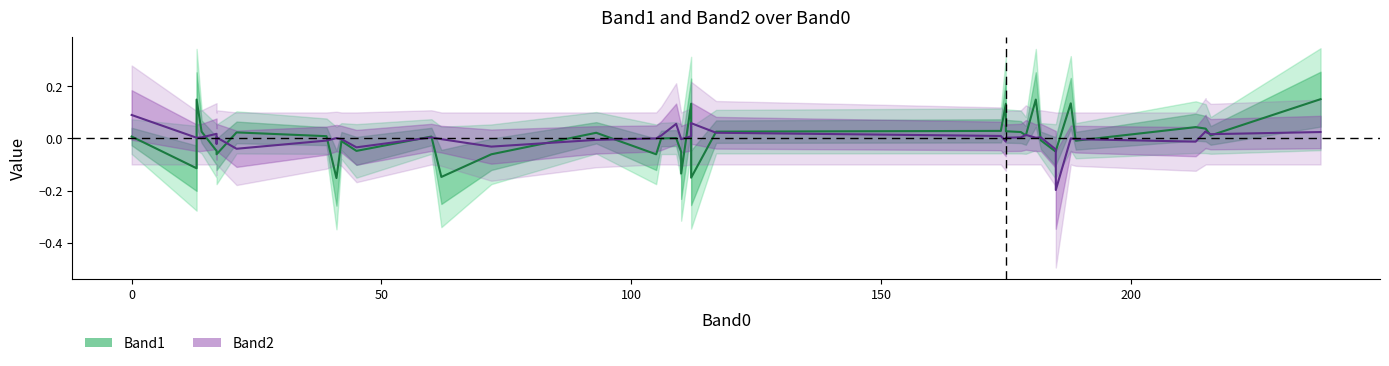

How many intersections are there between Band2 and Band1?

19